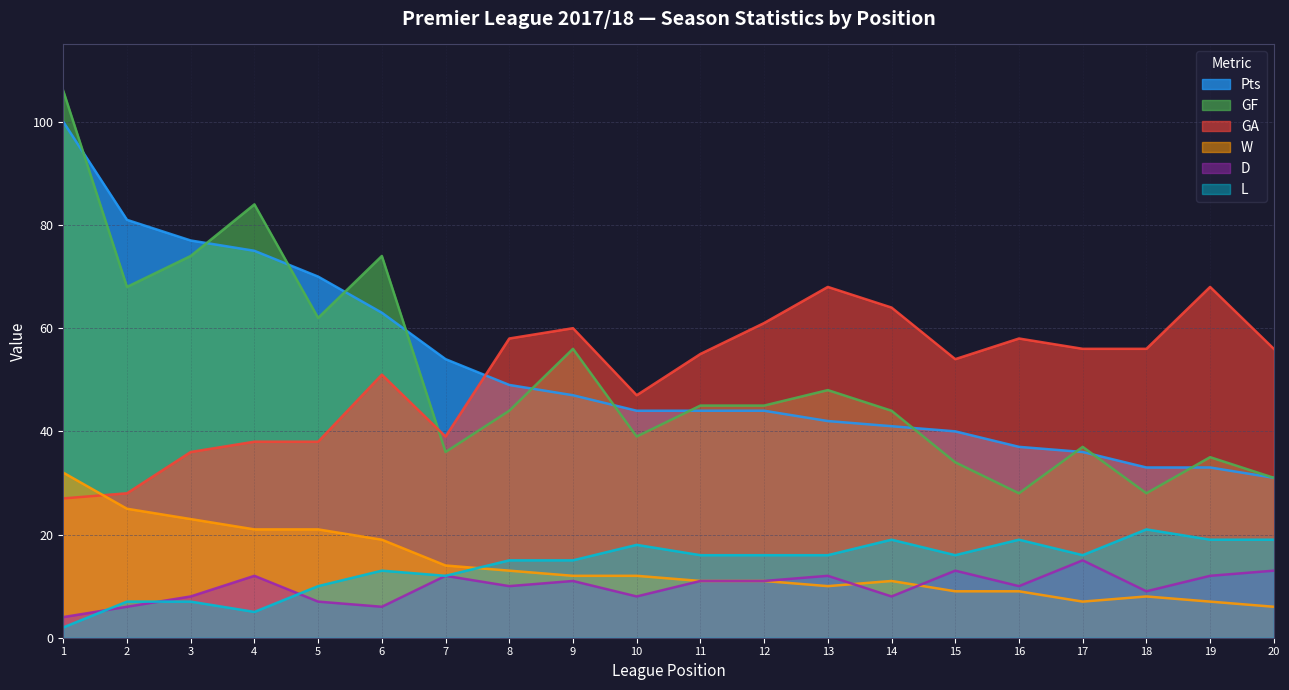

What is the value of the L point at the 12th from the left?

16